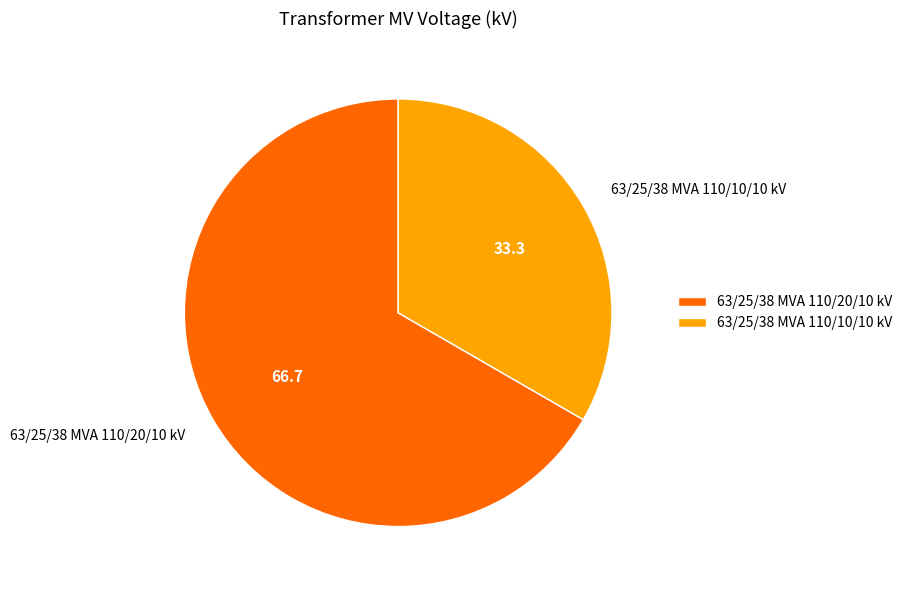

The 63/25/38 MVA 110/20/10 kV slice represents 80% of the pie. True or false?

False